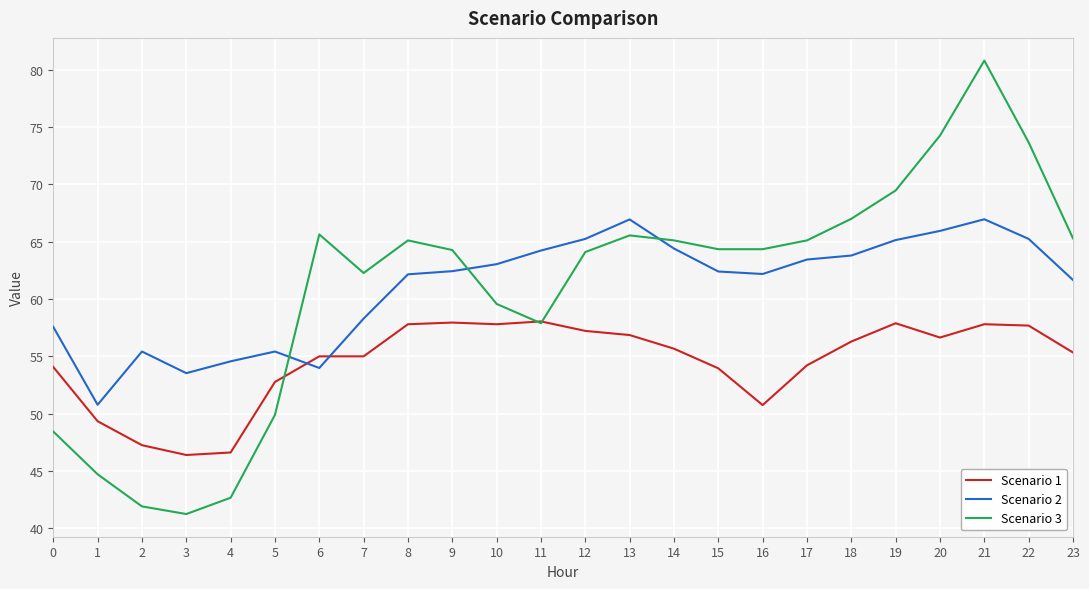

The Scenario 3 series shows 81.0 at 7. True or false?

False